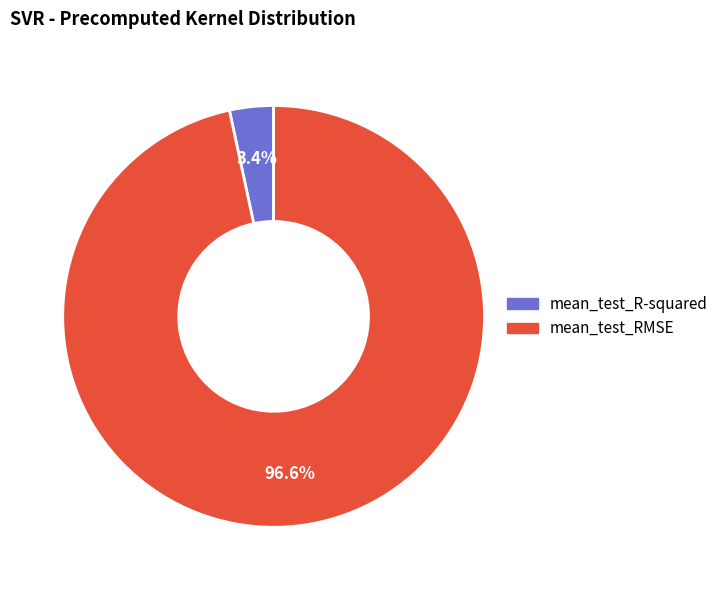

Which slice is the smallest?

mean_test_R-squared